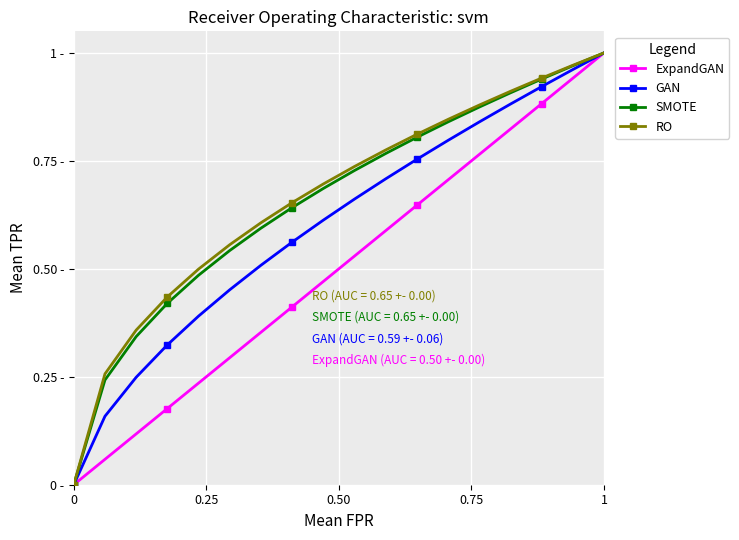

True or false: ExpandGAN and GAN intersect in this chart.

False